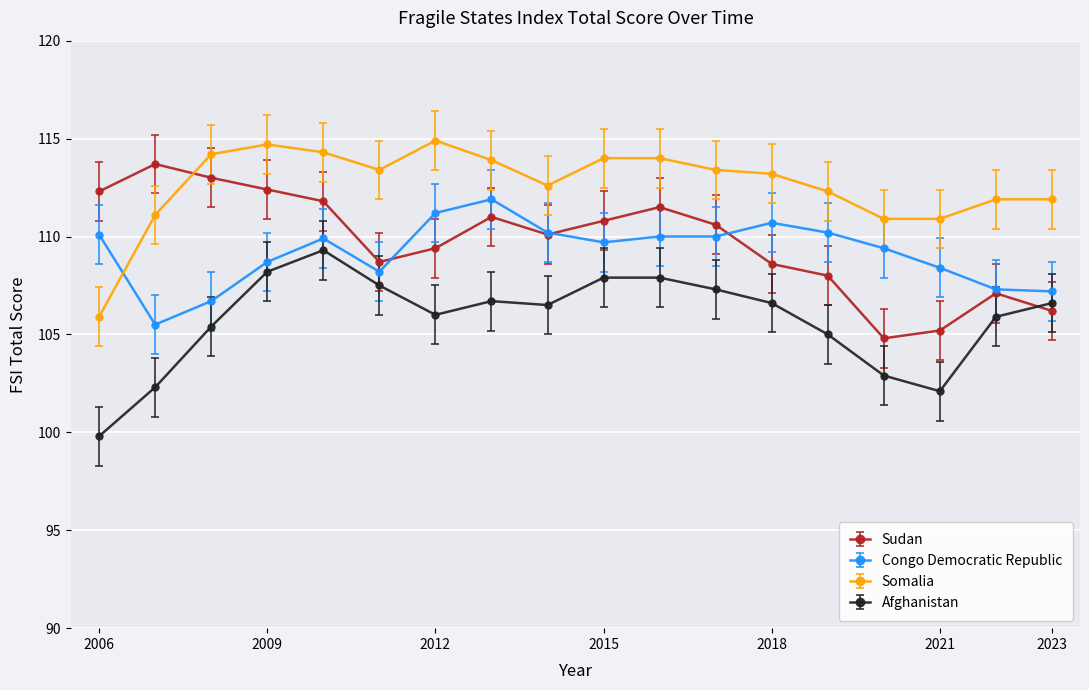

What is the value of the Sudan point at the 6th from the left?

108.7